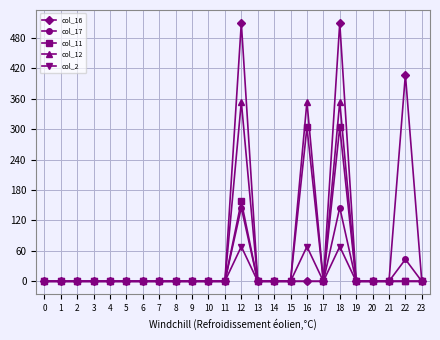

What is the maximum value shown in the chart?

509.6